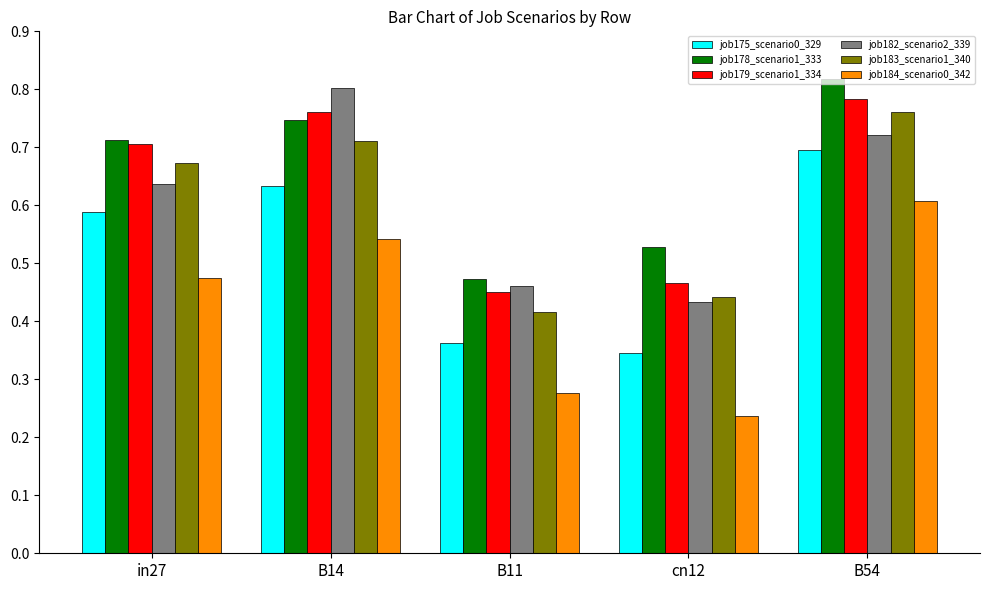

What is the sum of the job182_scenario2_339 values at in27 and B54?

1.4